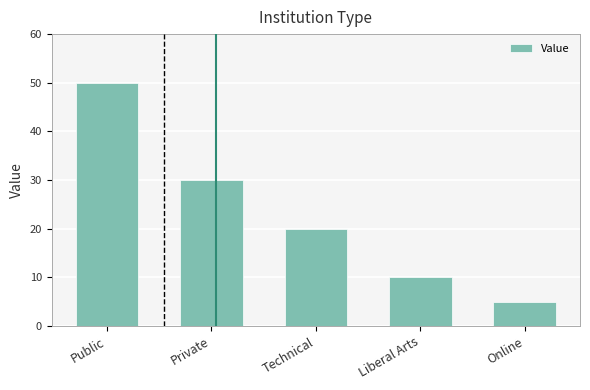

Reading left to right, extract all data points from this chart.

Public=50	Private=30	Technical=20	Liberal Arts=10	Online=5